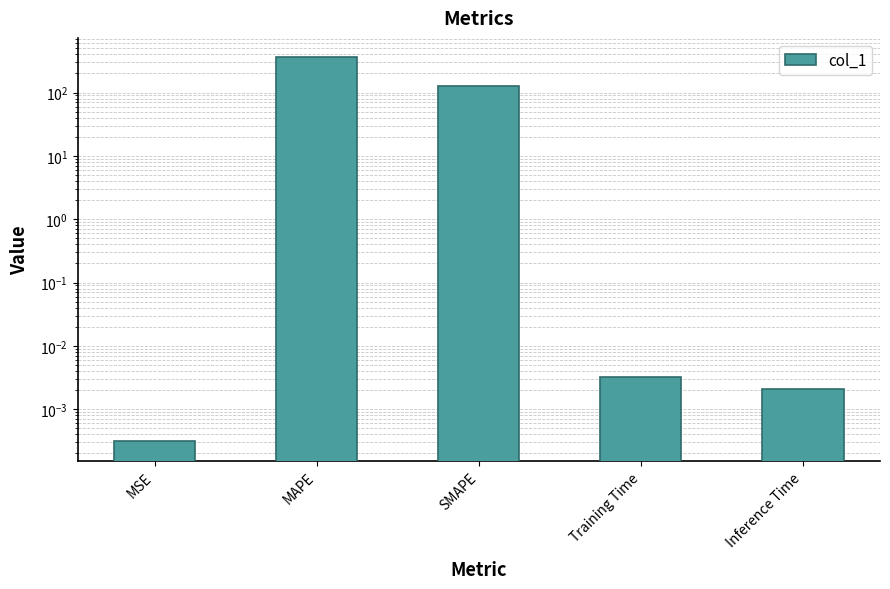

True or false: the data shows 0.0 at Training Time.

True